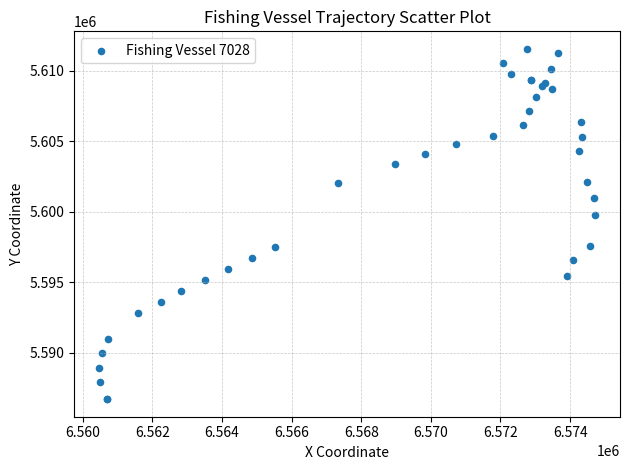

What Y value in the scatter plot is closest to 5599119?

5599775.3